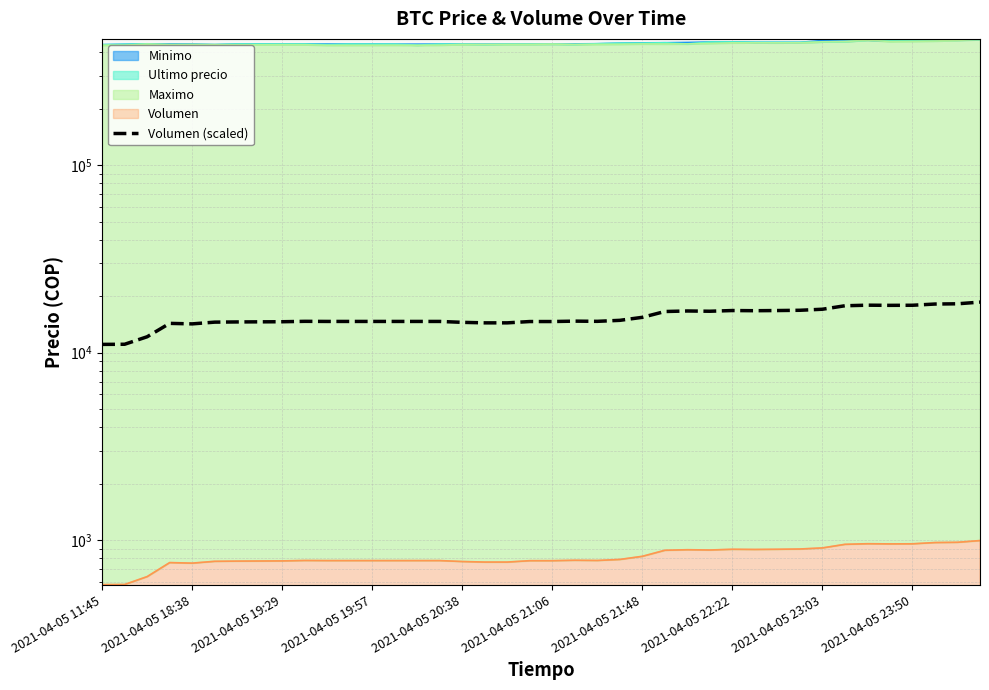

True or false: there are more than 1 points higher than both neighbors.

True